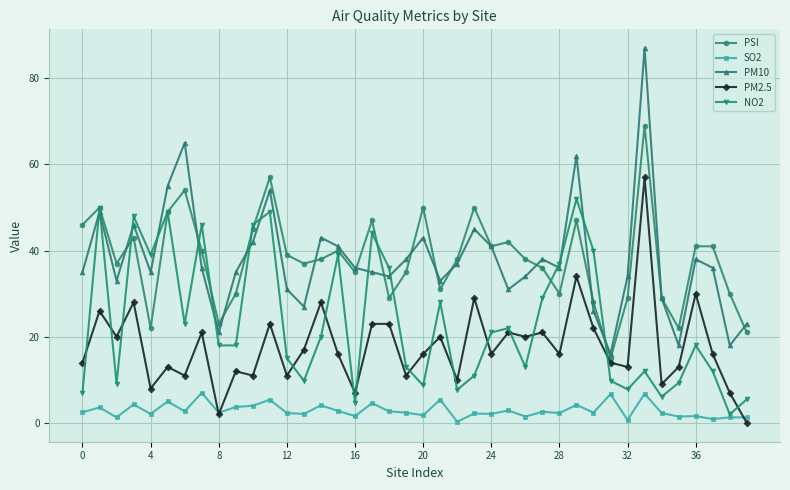

Count the number of categories in the chart.

40